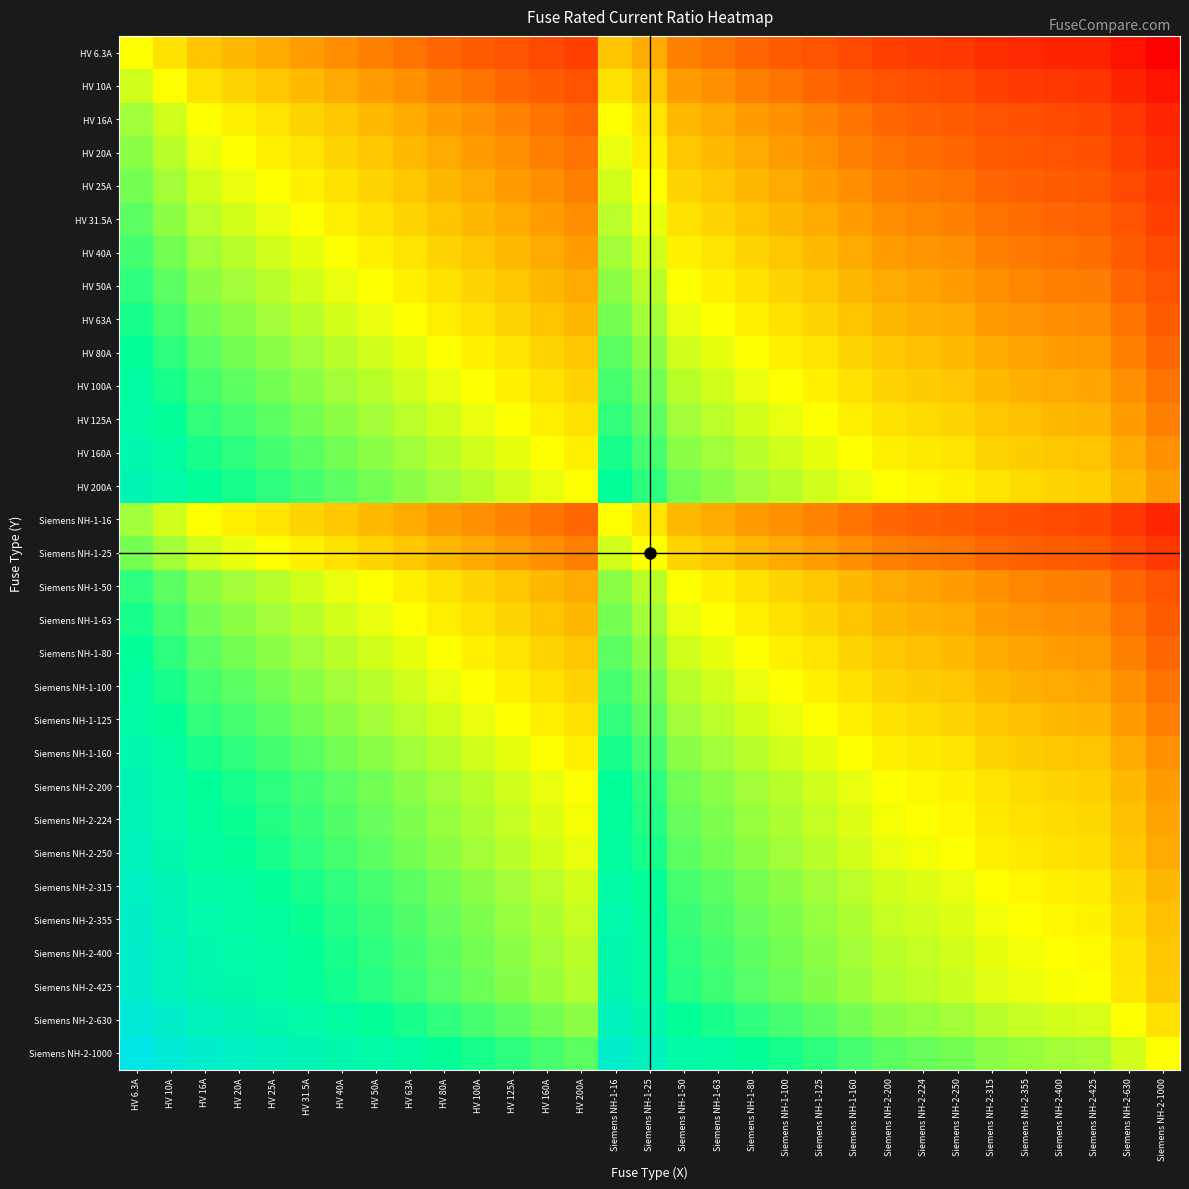

At HV 10A, list the series in order from largest to smallest.

Siemens NH-2-1000, Siemens NH-2-630, Siemens NH-2-425, Siemens NH-2-400, Siemens NH-2-355, Siemens NH-2-315, Siemens NH-2-250, Siemens NH-2-224, HV 200A, Siemens NH-2-200, HV 160A, Siemens NH-1-160, HV 125A, Siemens NH-1-125, HV 100A, Siemens NH-1-100, HV 80A, Siemens NH-1-80, HV 63A, Siemens NH-1-63, HV 50A, Siemens NH-1-50, HV 40A, HV 31.5A, HV 25A, Siemens NH-1-25, HV 20A, HV 16A, Siemens NH-1-16, HV 10A, HV 6.3A